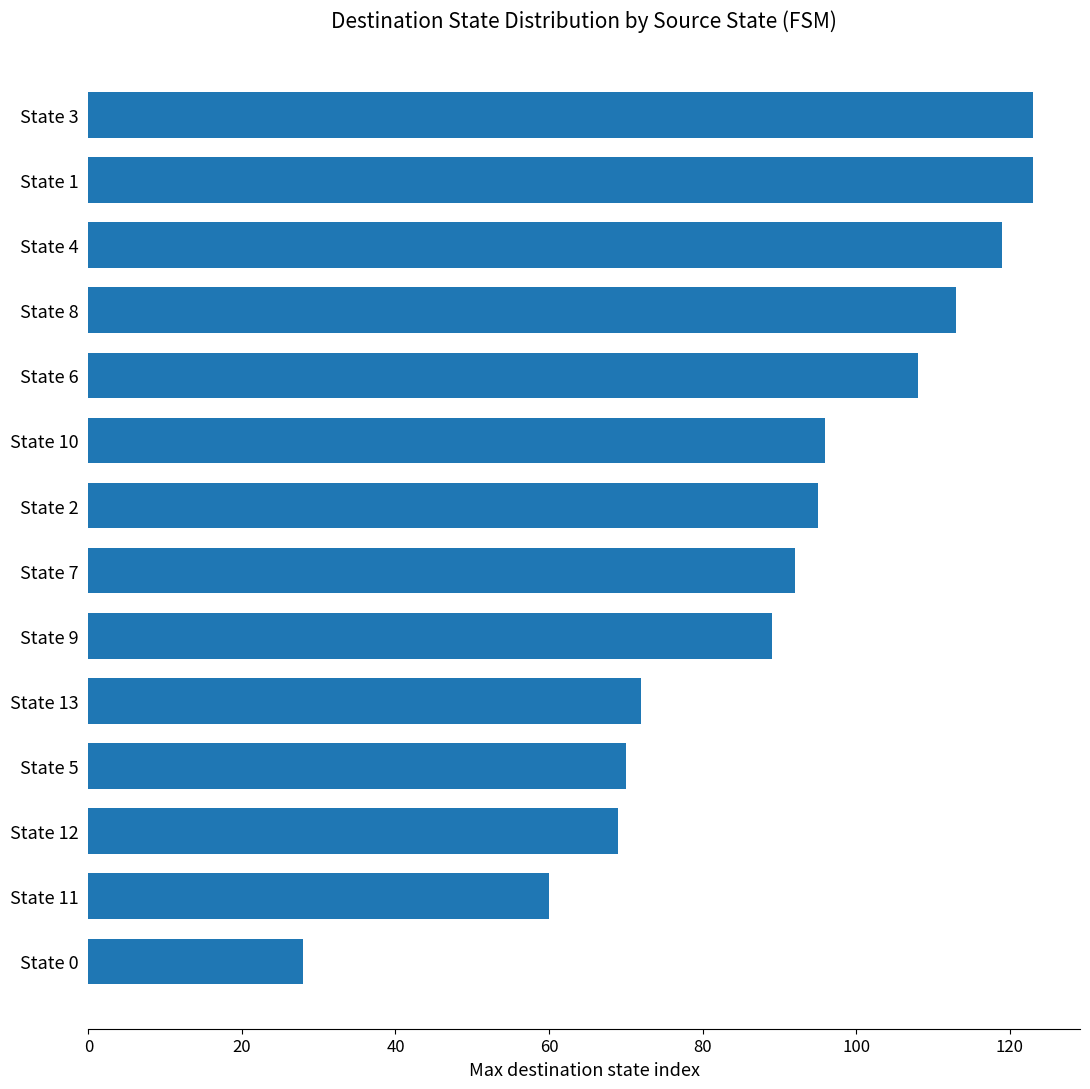

Reading bottom to top, list all the values displayed in this chart.

State 0=28	State 11=60	State 12=69	State 5=70	State 13=72	State 9=89	State 7=92	State 2=95	State 10=96	State 6=108	State 8=113	State 4=119	State 1=123	State 3=123